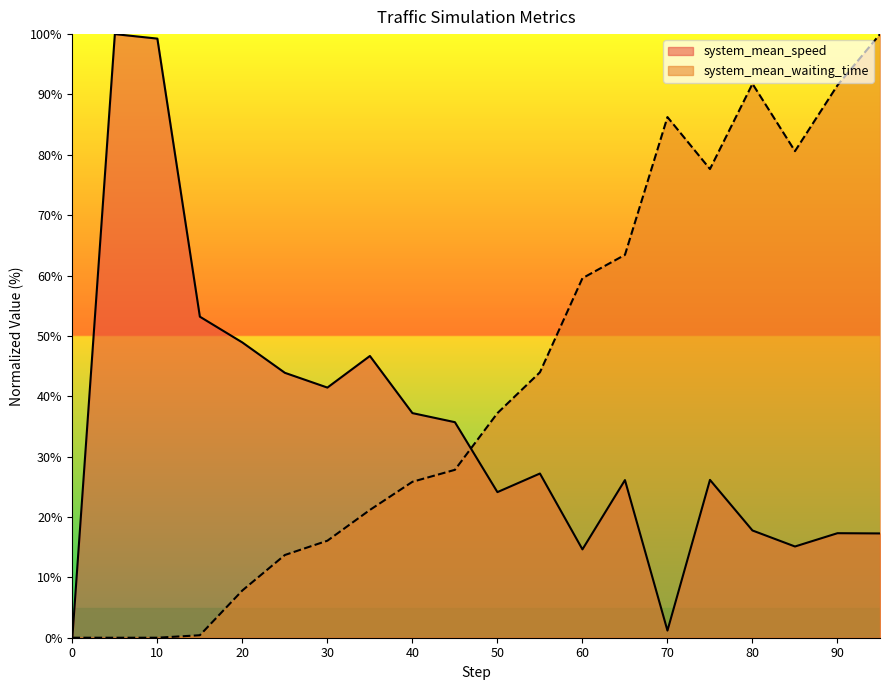

Which series has the widest spread of values?

system_mean_speed